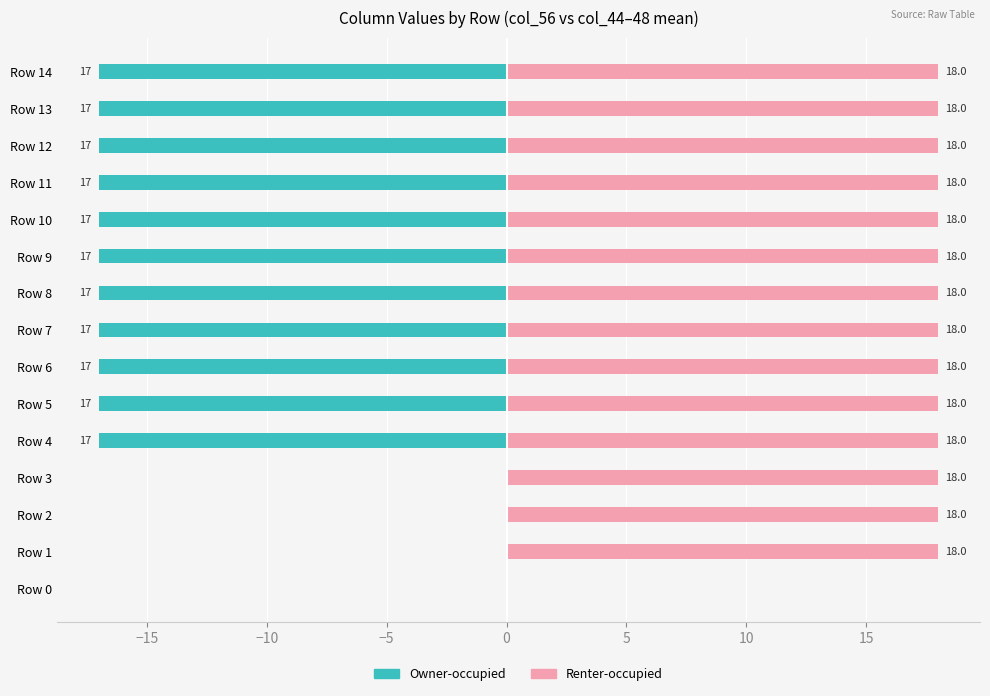

What is the average value of the Owner-occupied series?

-12